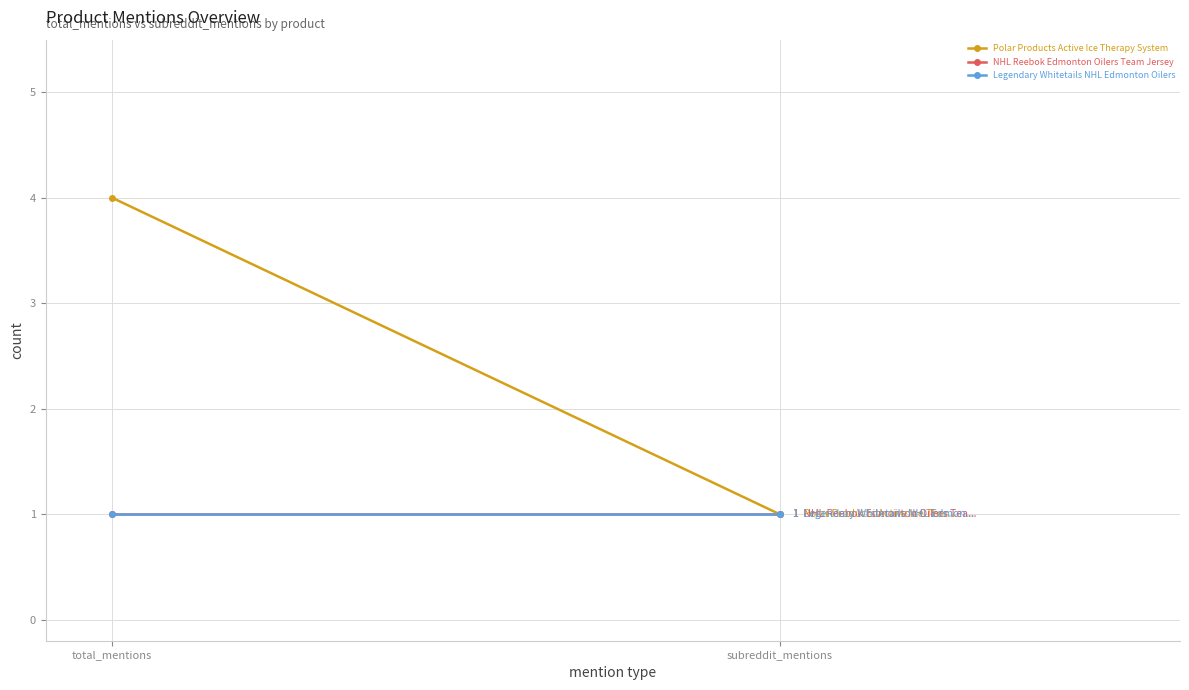

What is the sum of the Polar Products Active Ice Therapy System values at subreddit_mentions and total_mentions?

5